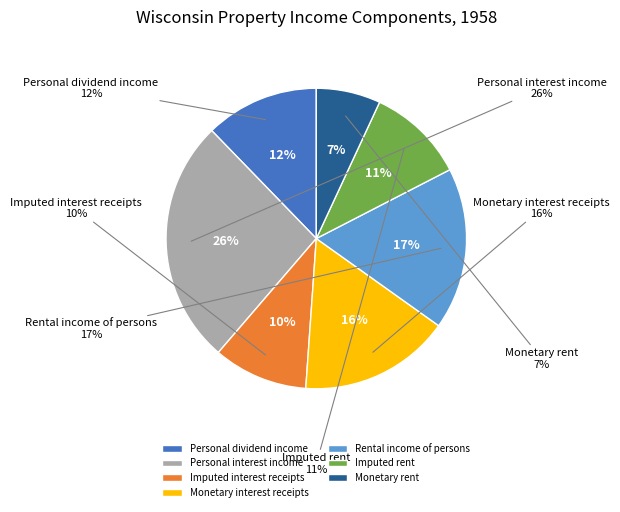

Which category has the smallest portion of the pie?

Monetary rent